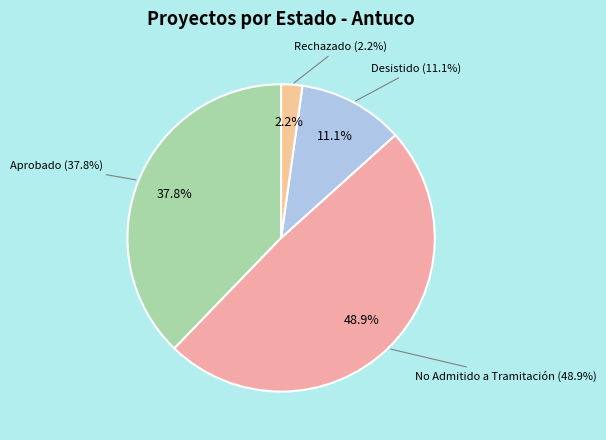

Count the number of slices in the pie.

4